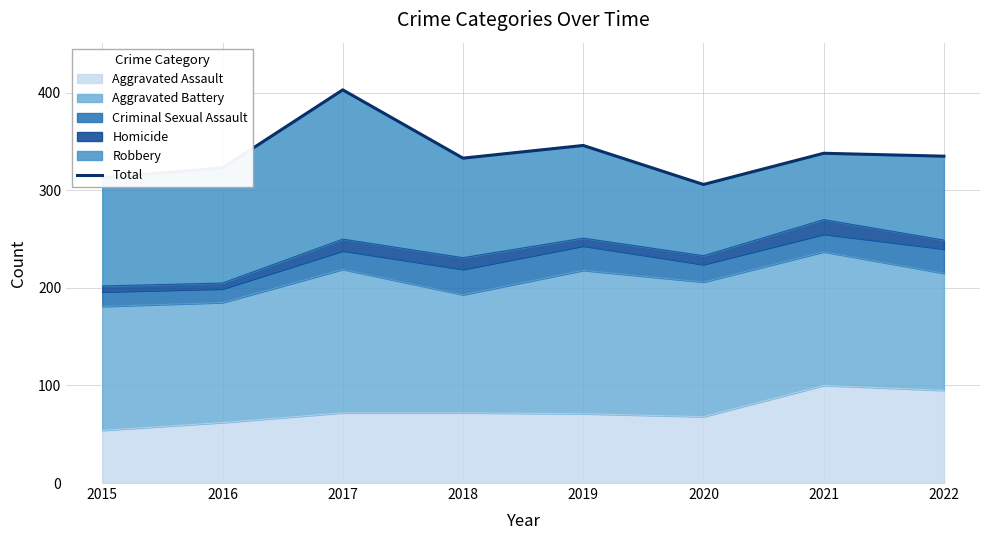

Between 2020 and 2022, which is larger?

2022